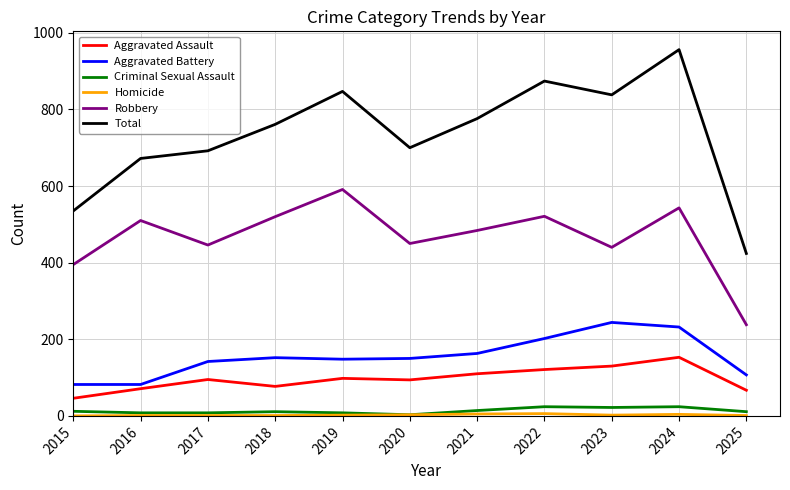

What is the sum of all Aggravated Assault values?

1062